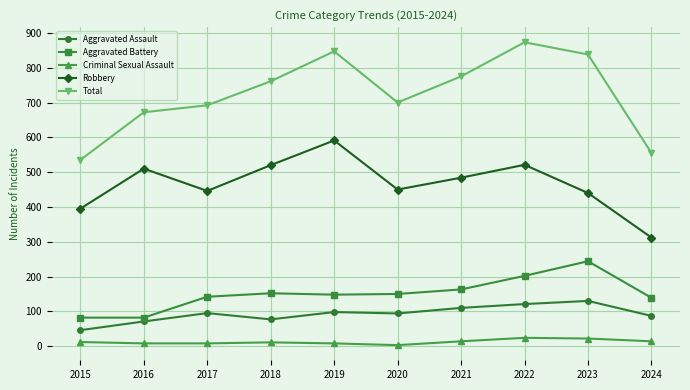

What is the difference between the Criminal Sexual Assault values at 2016 and 2018?

3